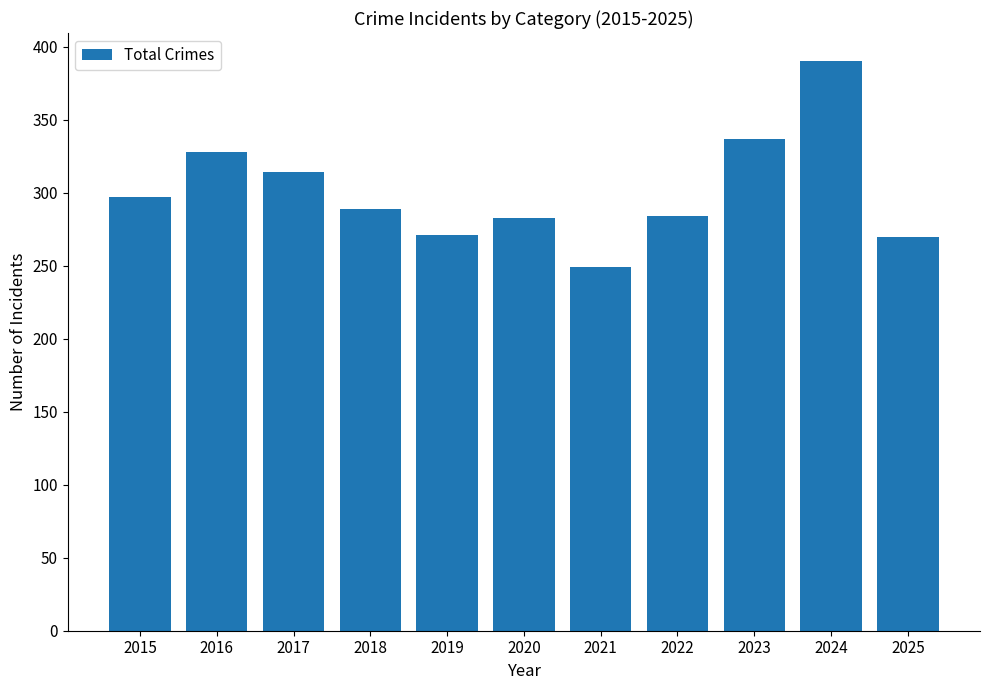

What is the value of the 1st bar from the left?

297